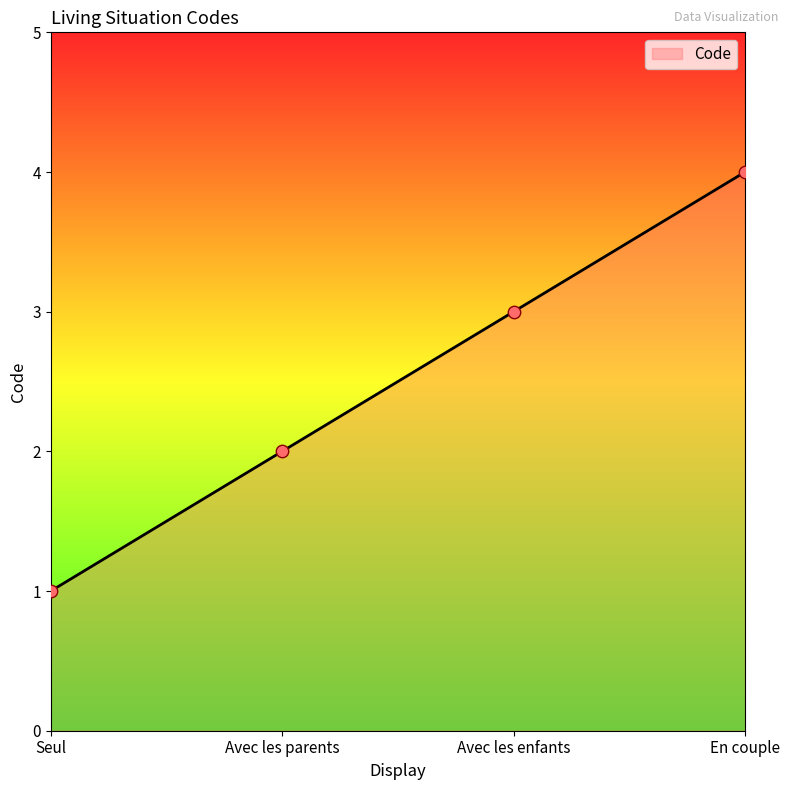

What is the ratio of the value at Avec les enfants to the value at Avec les parents?

1.5